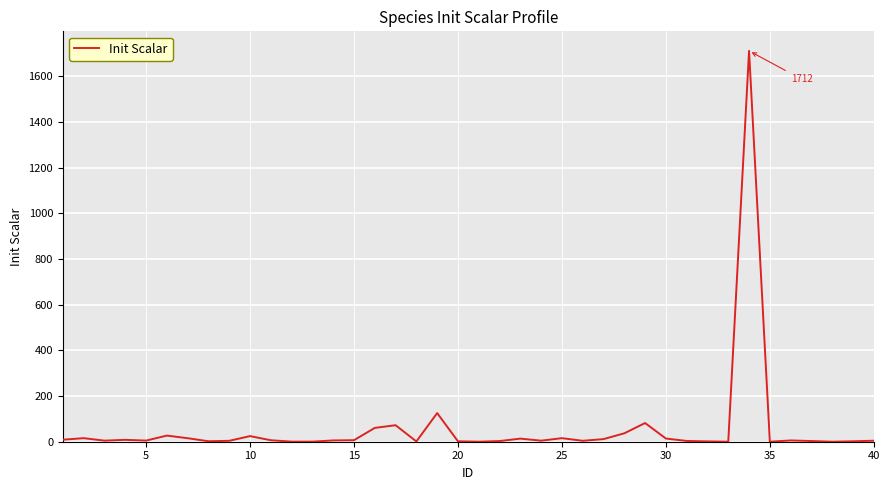

What is the maximum value shown in the chart?

1712.1